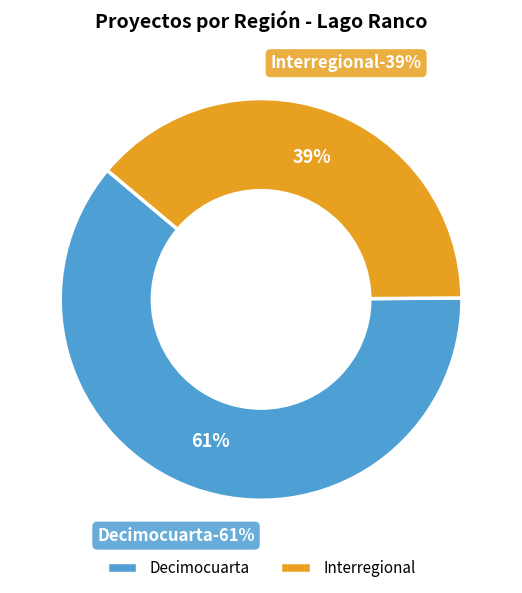

What is the total percentage of Interregional and Decimocuarta?

100.0%